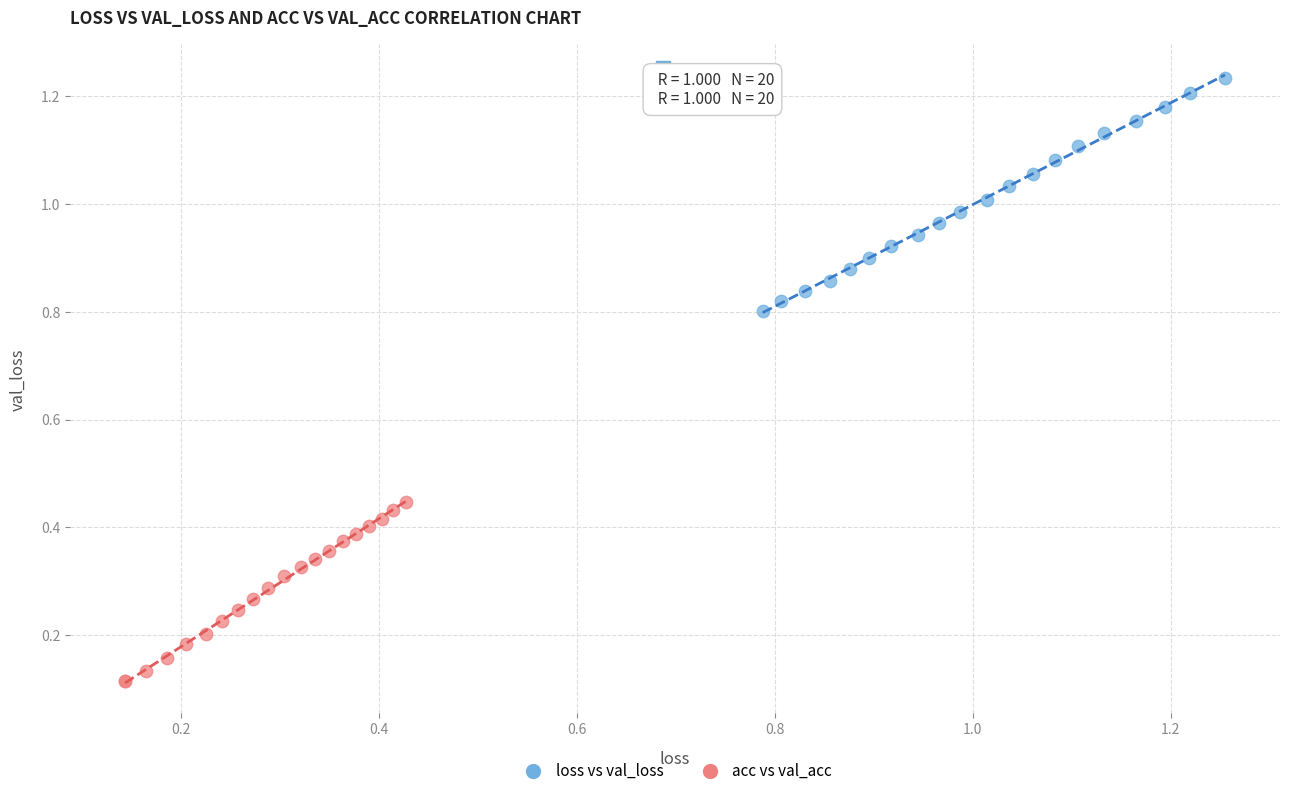

Which series contains the lowest Y value?

acc vs val_acc